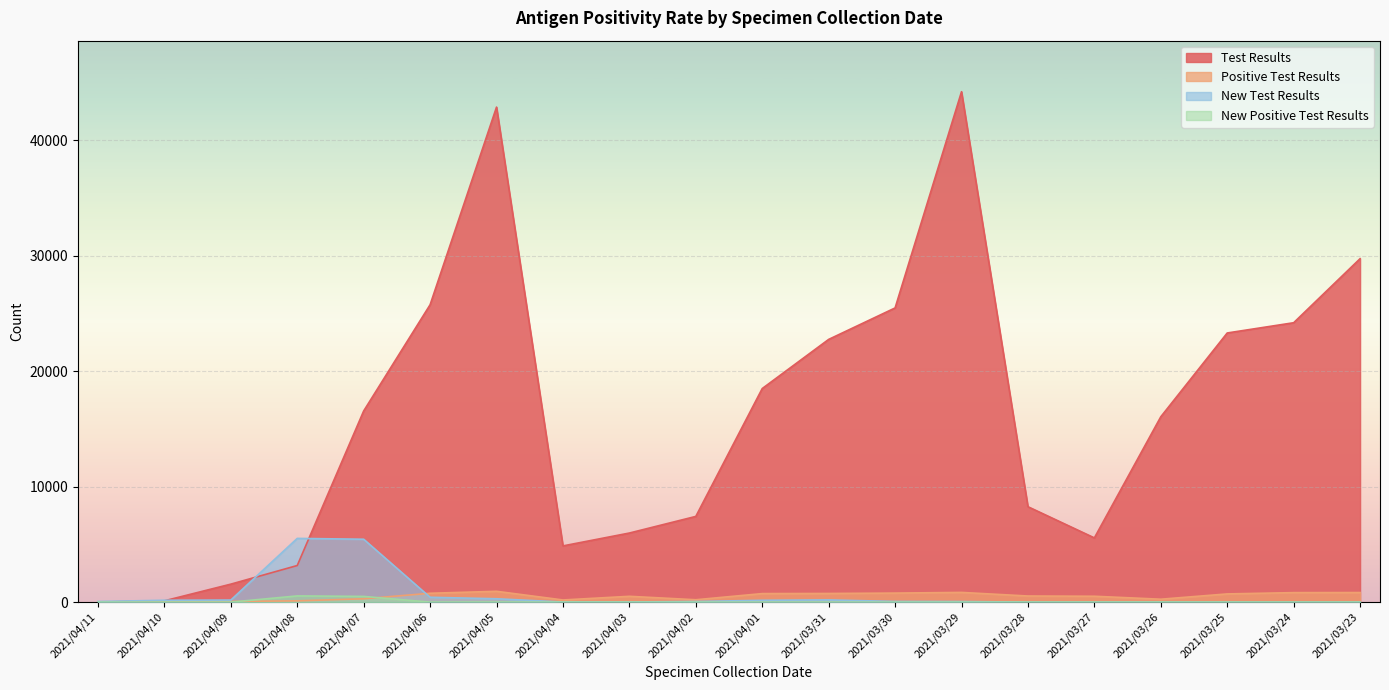

True or false: New Positive Test Results and Test Results intersect in this chart.

False